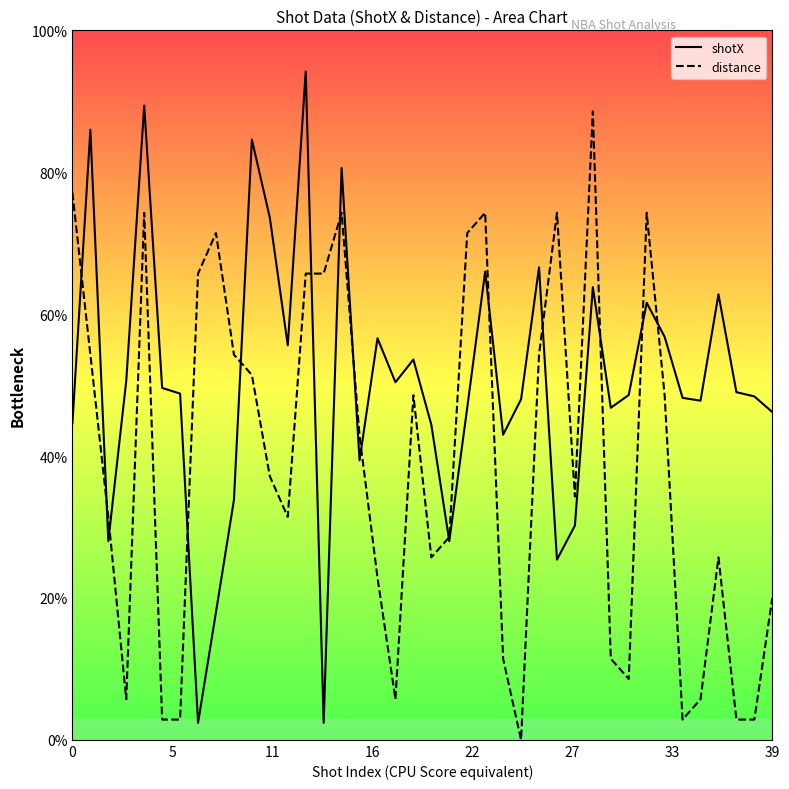

What is the total value across all series at 28?

64.5